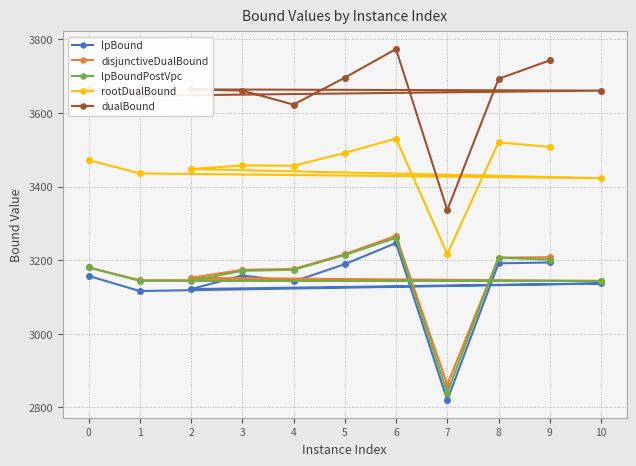

Which category has the highest value in the rootDualBound series?

6